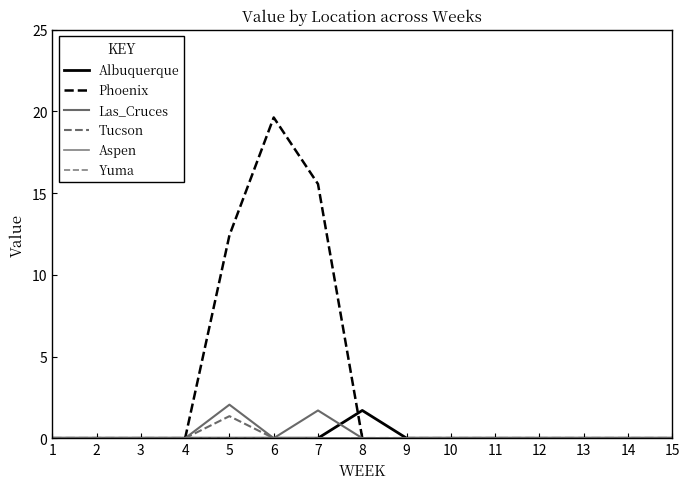

What is the average value of the Albuquerque series?

0.1